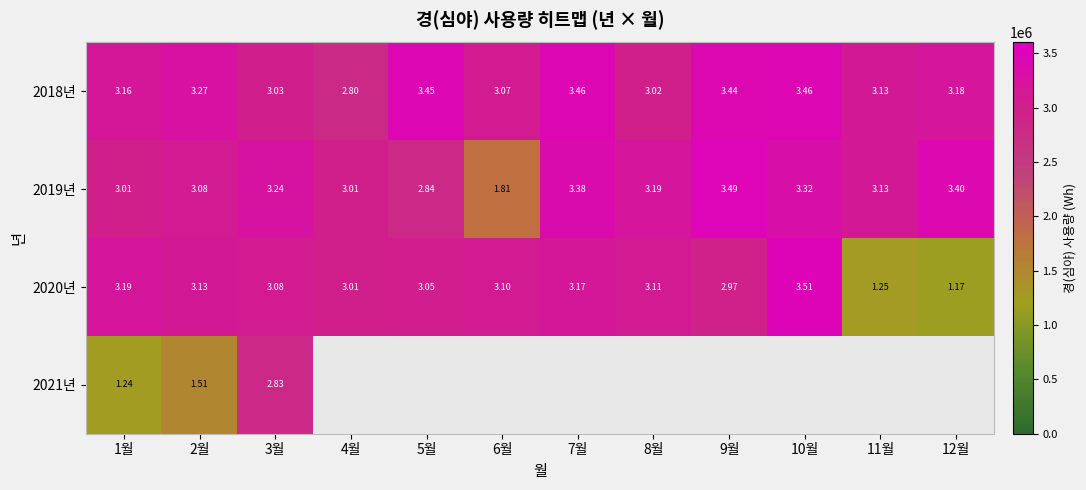

At which category is the sum across all series the highest?

3월